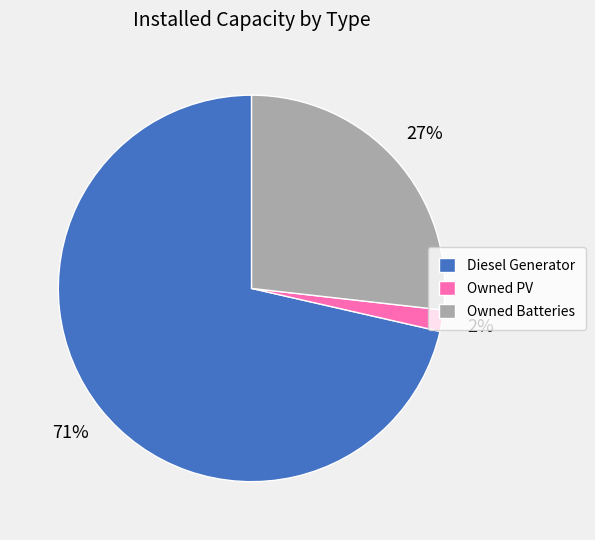

Between Owned PV and Owned Batteries, which is larger?

Owned Batteries